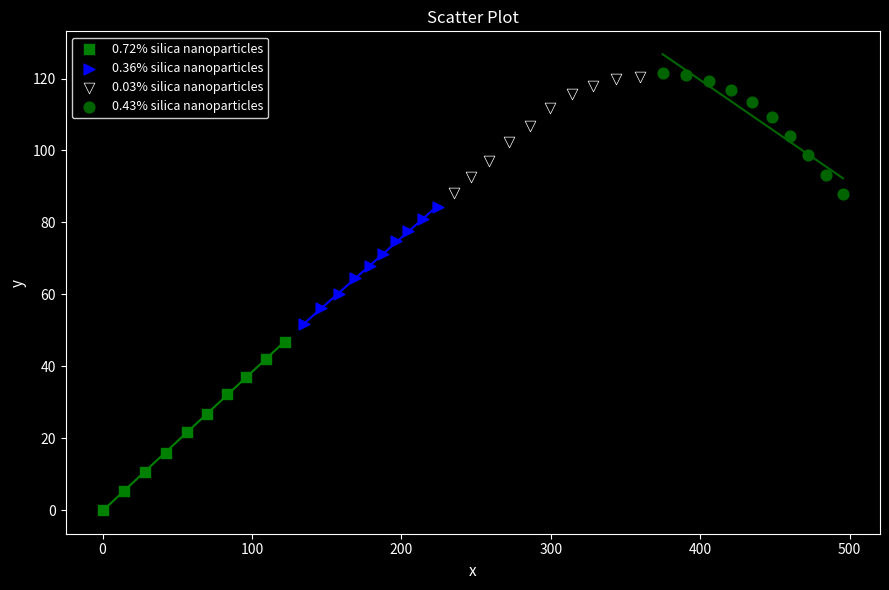

Which series reaches the minimum Y coordinate?

0.72% silica nanoparticles